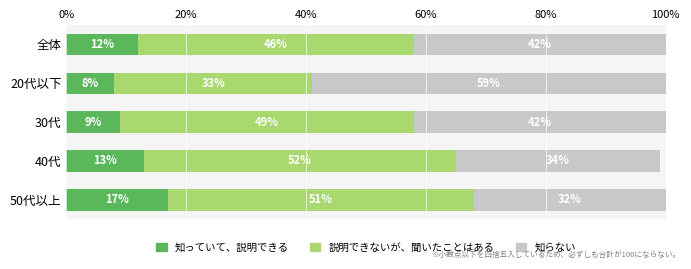

What are all the series names shown in the legend?

知っていて、説明できる, 説明できないが、聞いたことはある, 知らない